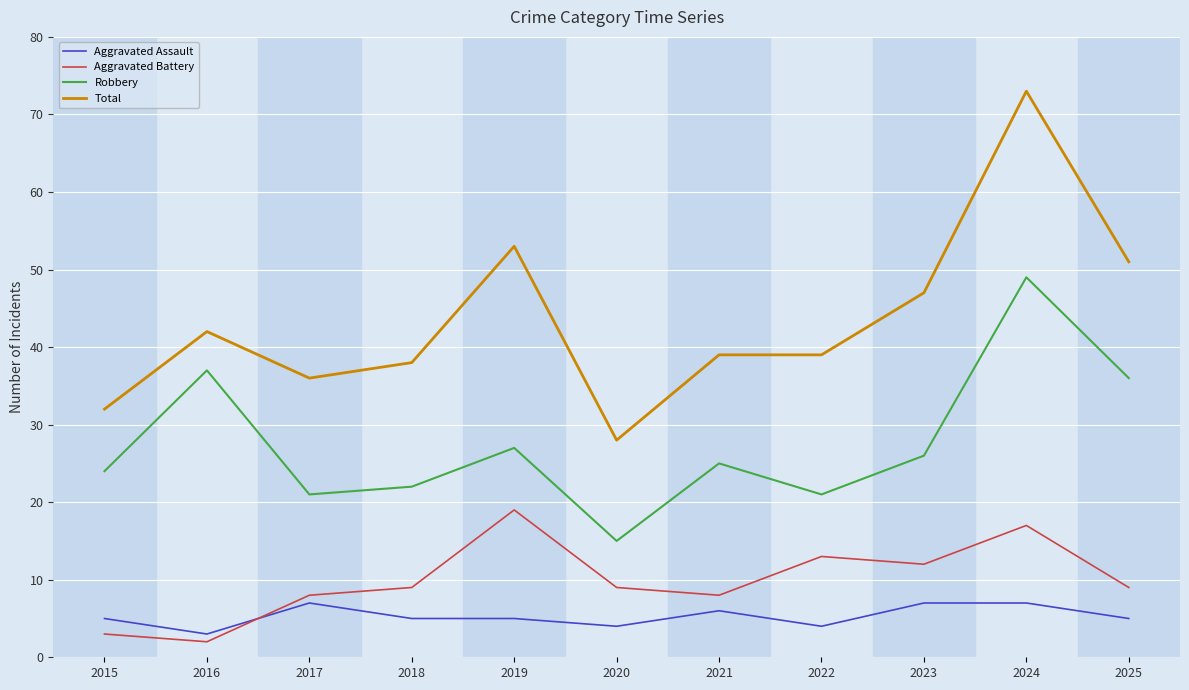

At which category does Robbery reach its first local peak?

2016